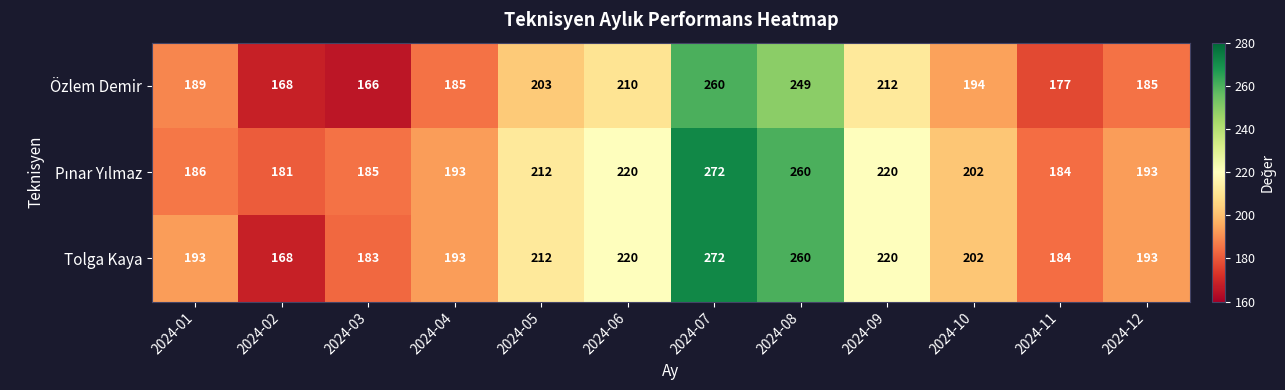

Where is Özlem Demir nearest to the value 213?

2024-09